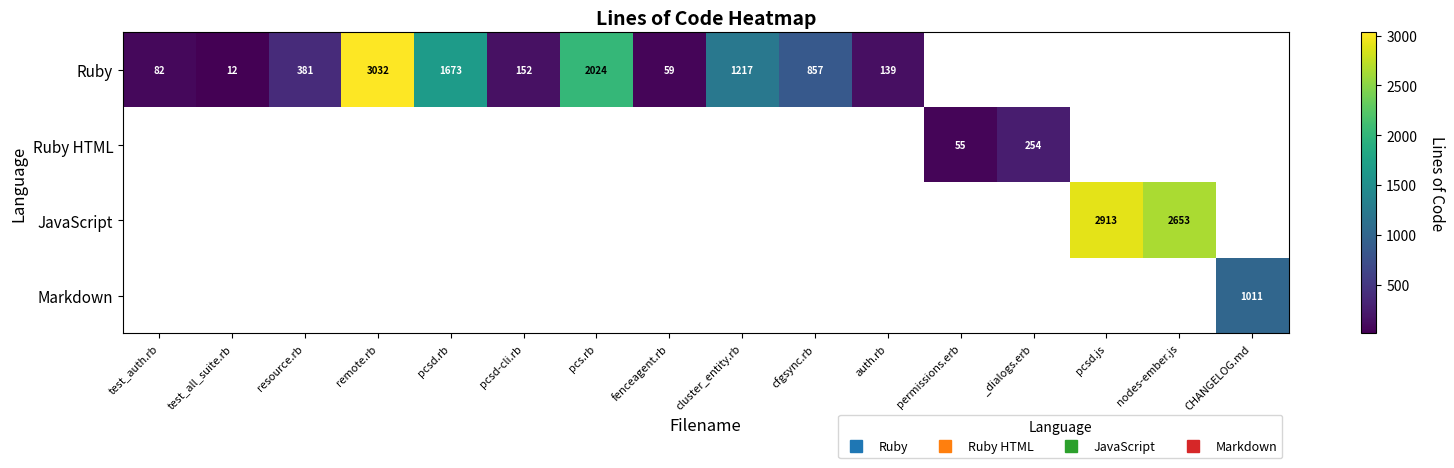

Between resource.rb and nodes-ember.js, which is larger?

nodes-ember.js